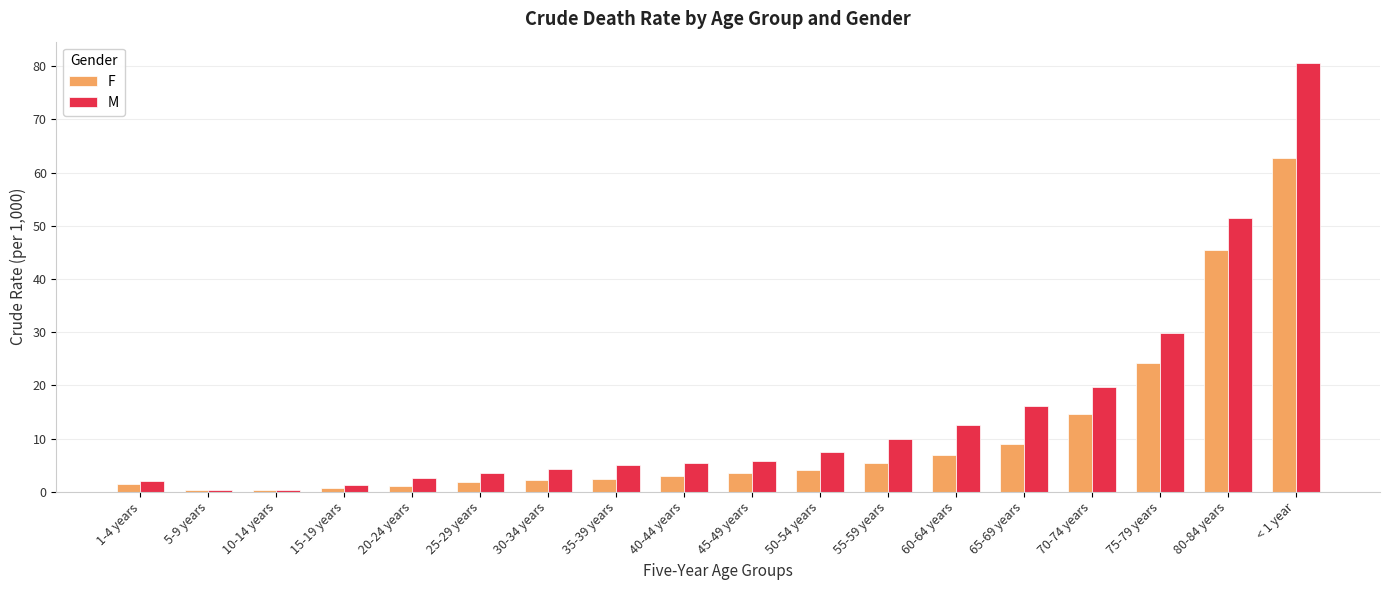

Which series has the largest total across all categories?

M